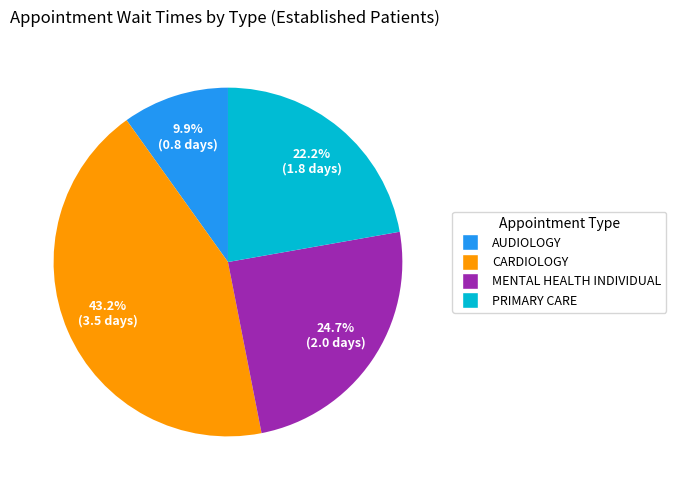

Is there a majority slice in this chart?

No